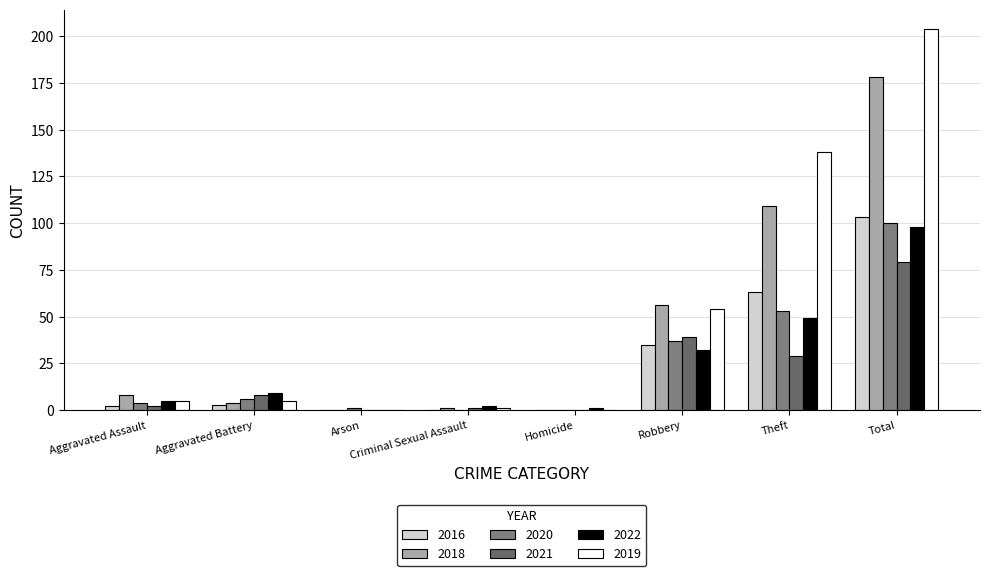

How many data points does each series have?

8